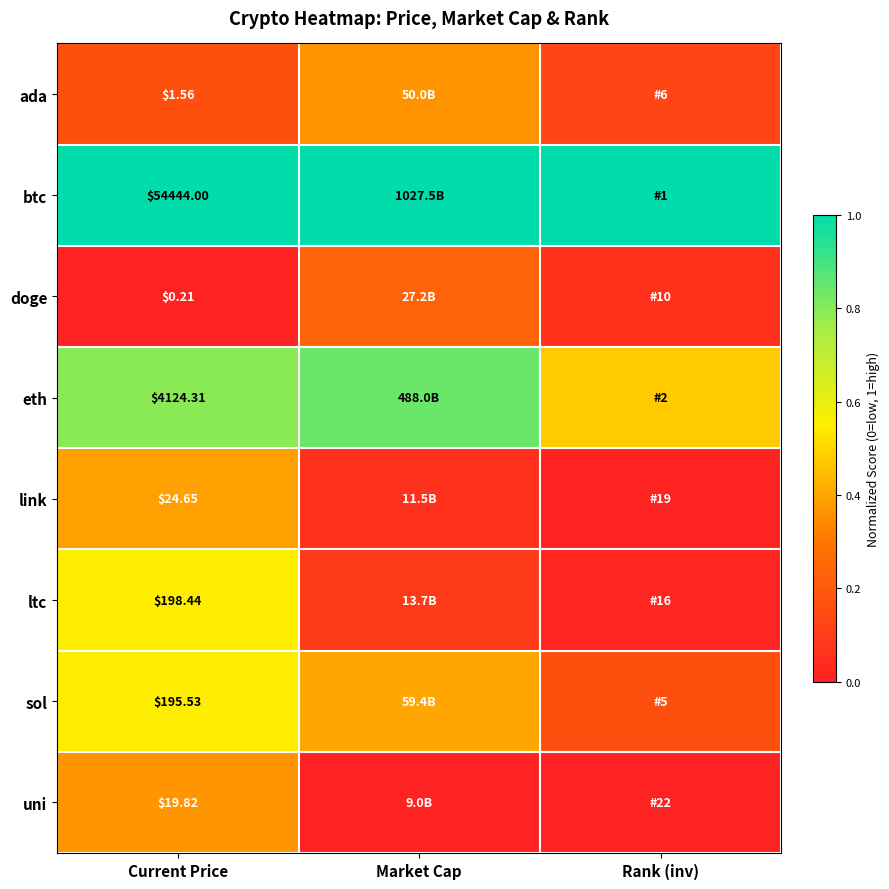

Which series has the largest total across all categories?

btc